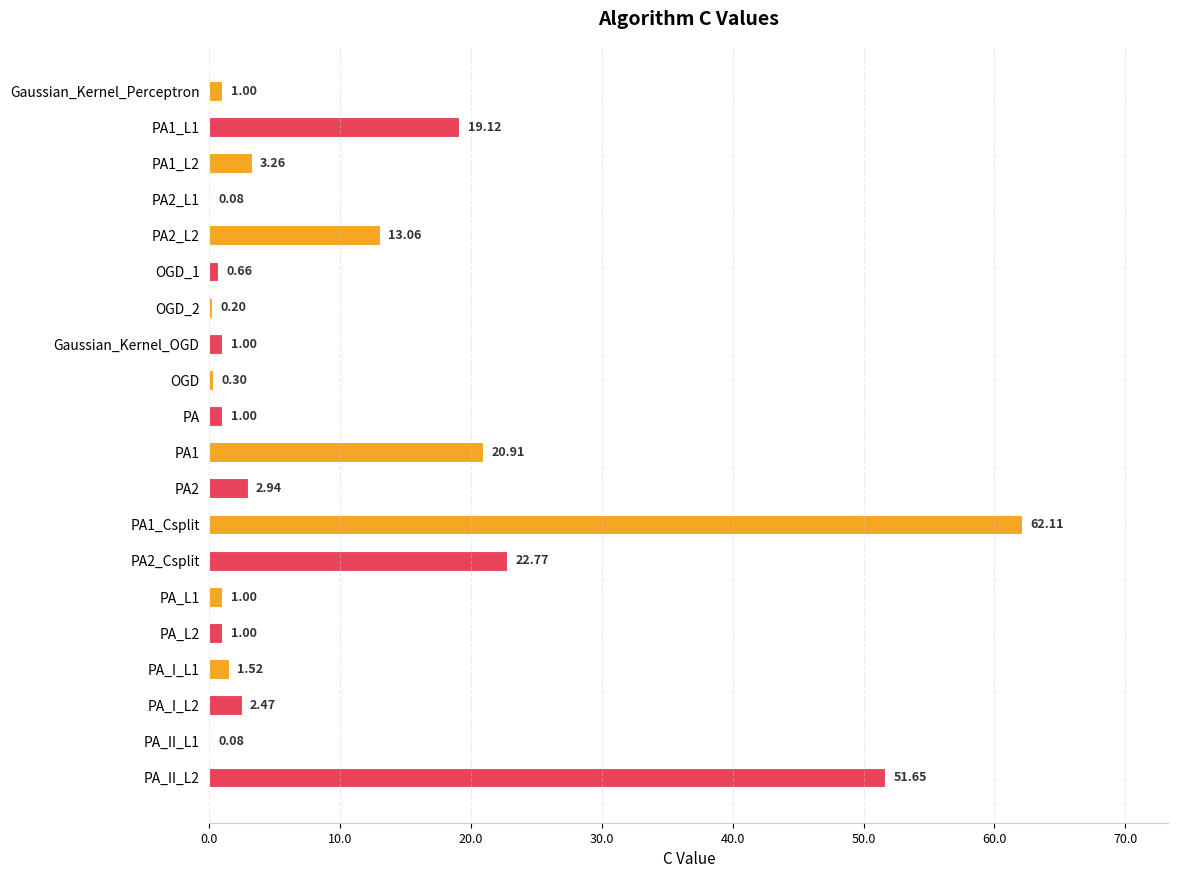

What is the sum of all values?

206.1